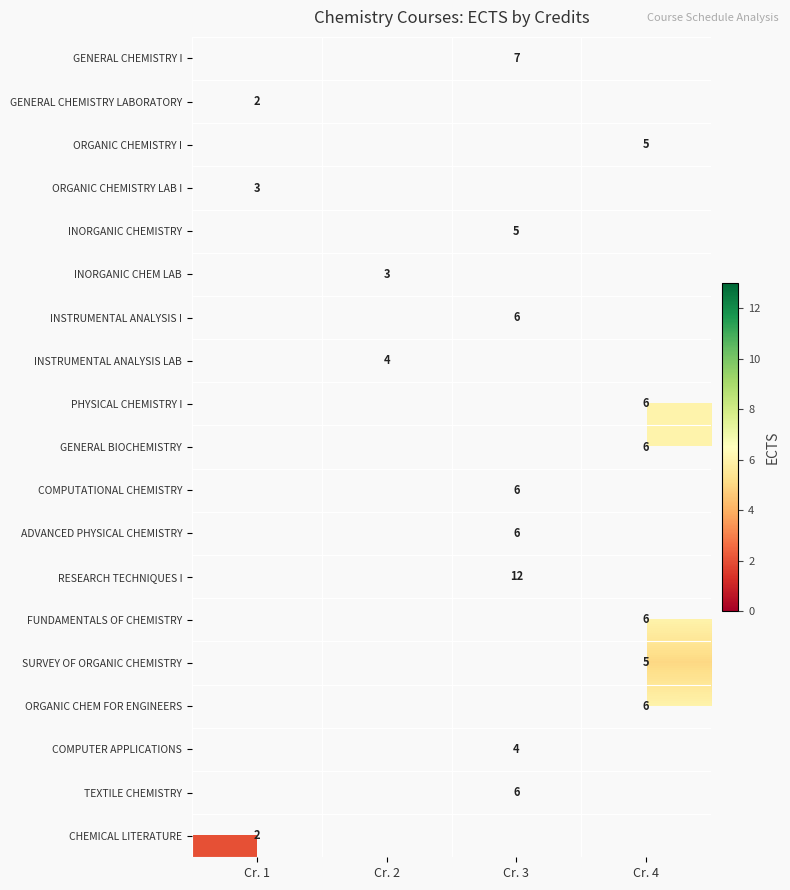

Is it true that ORGANIC CHEM FOR ENGINEERS equals 4 at Cr. 4?

False